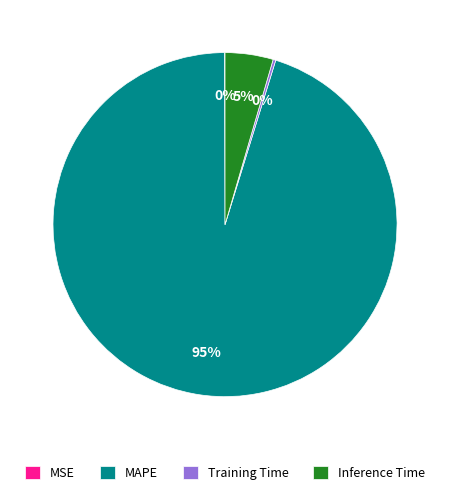

Is the sum of MAPE and Inference Time greater than half?

Yes